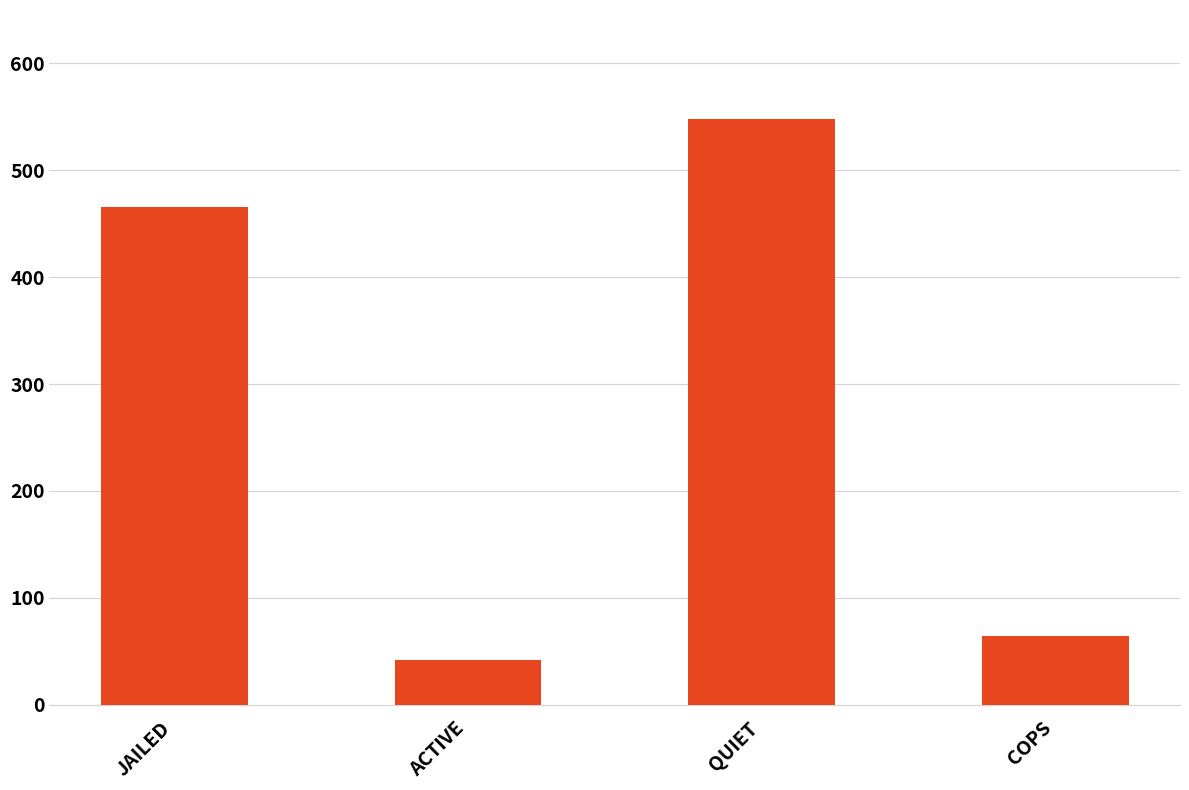

Is it true that the value at COPS is 64.0?

True